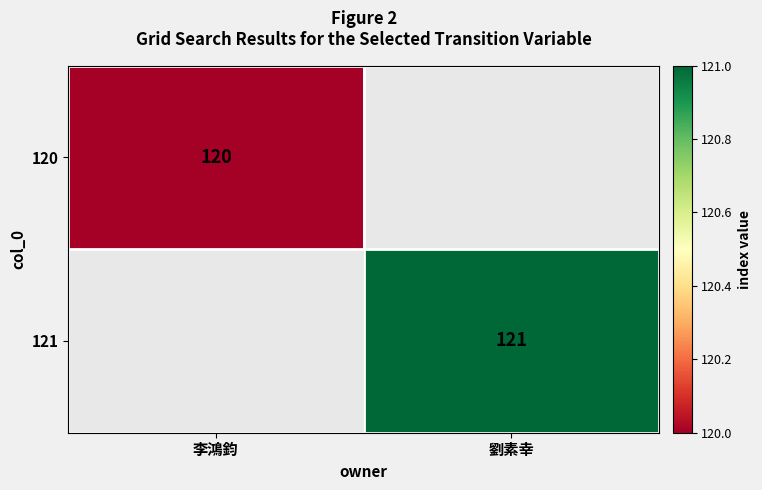

The 120 series shows 202 at 李鴻鈞. True or false?

False